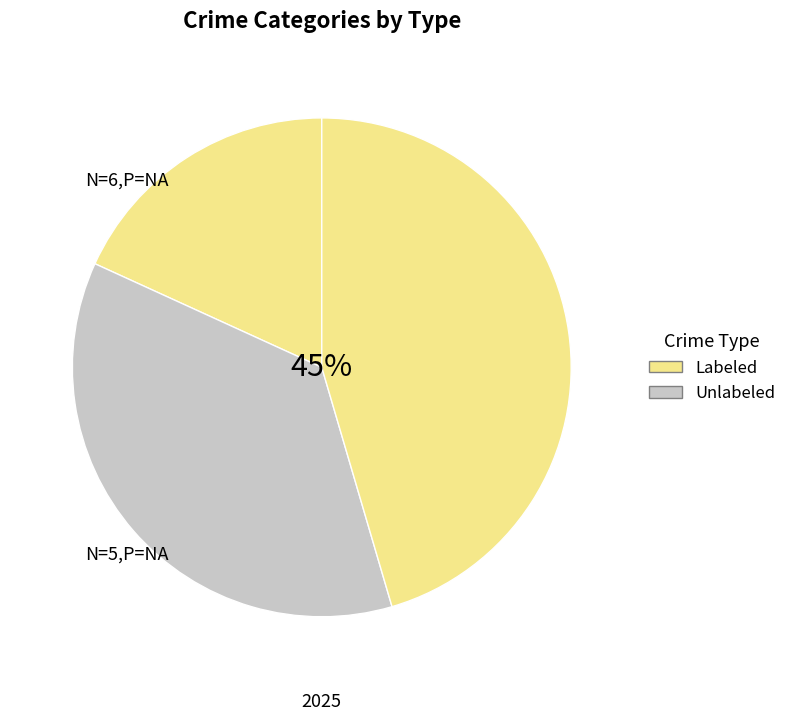

How many segments does this pie chart have?

3